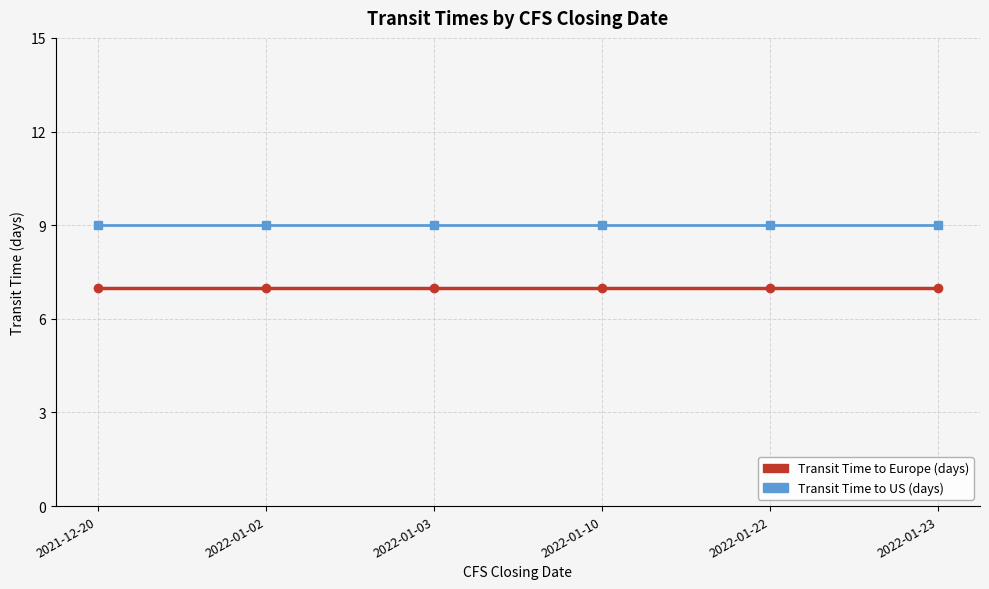

What is the total value across all series at 2022-01-02?

16